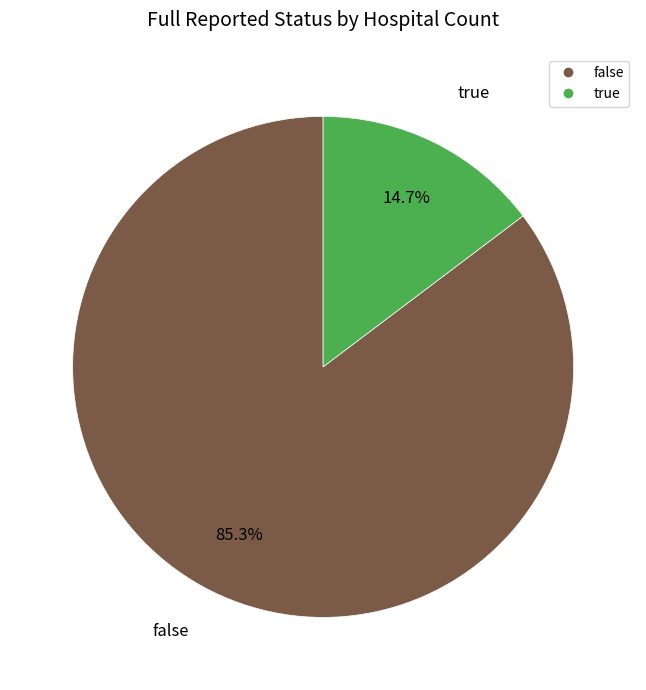

To the nearest percent, what is the difference between the true and false slice percentages?

71%